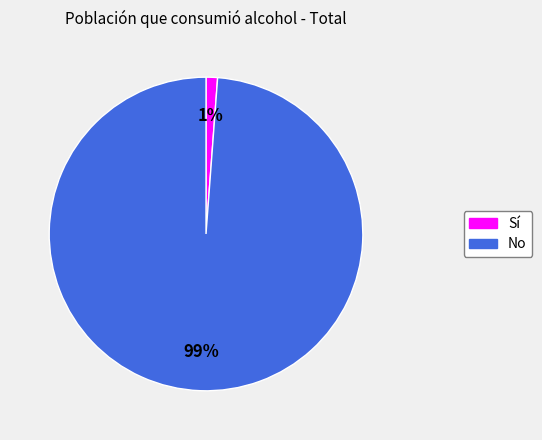

The No slice represents 91% of the pie. True or false?

False